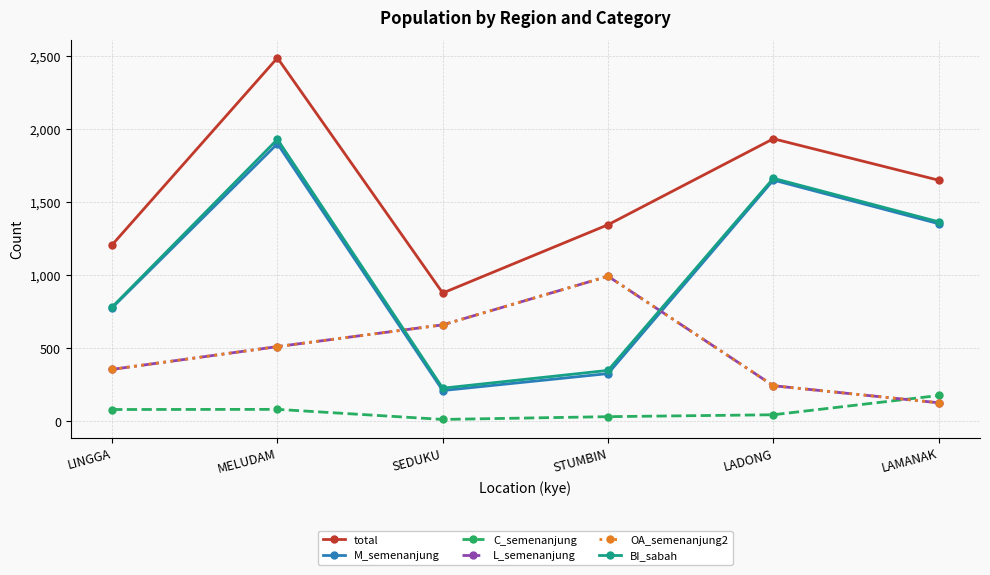

How many lines are shown in the chart?

6